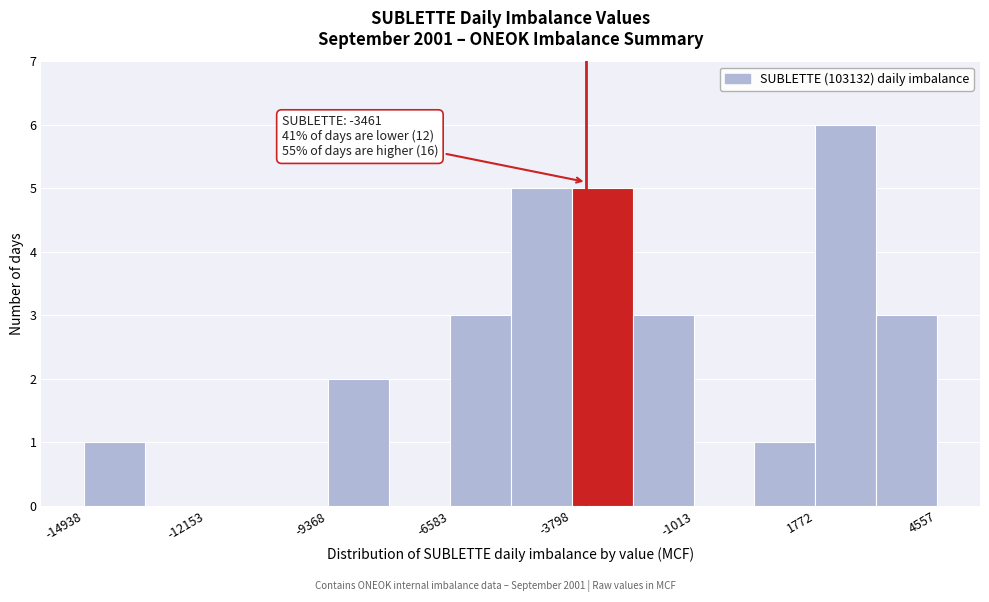

Around what value on the x-axis is the tallest bar? Give the approximate position of its centre, as read against the axis.

2500